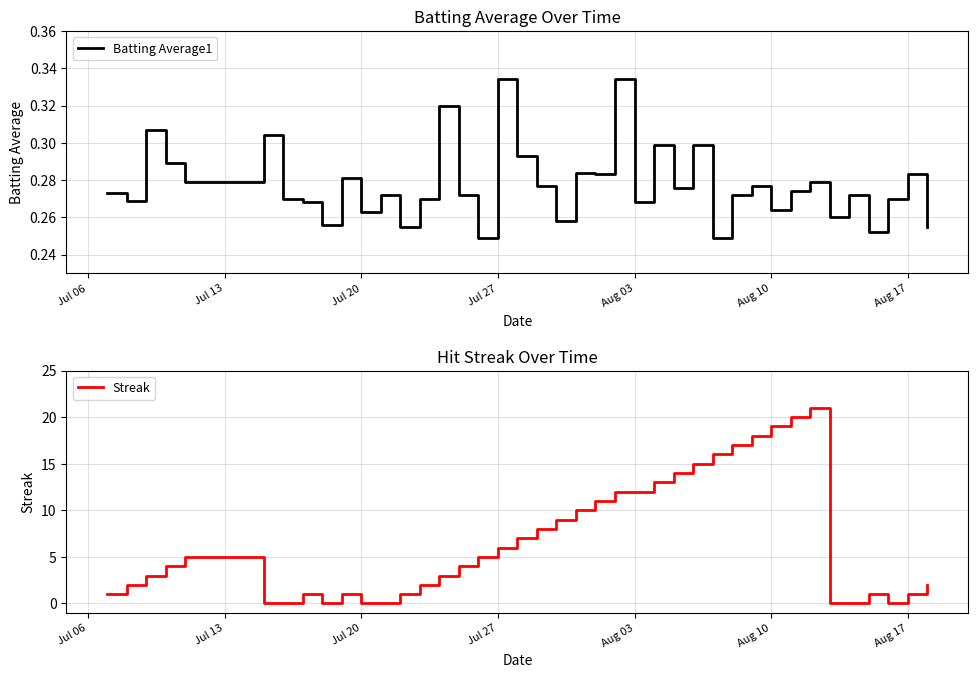

What is the highest value of the Streak series?

21